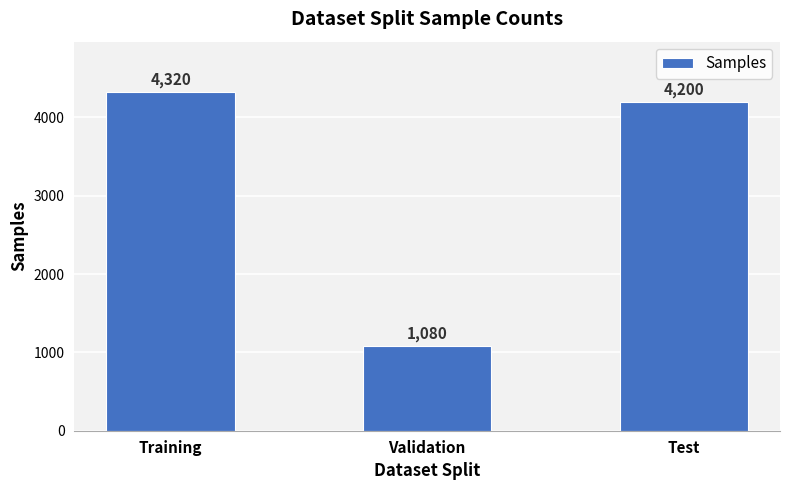

What is the minimum value shown in the chart?

1080